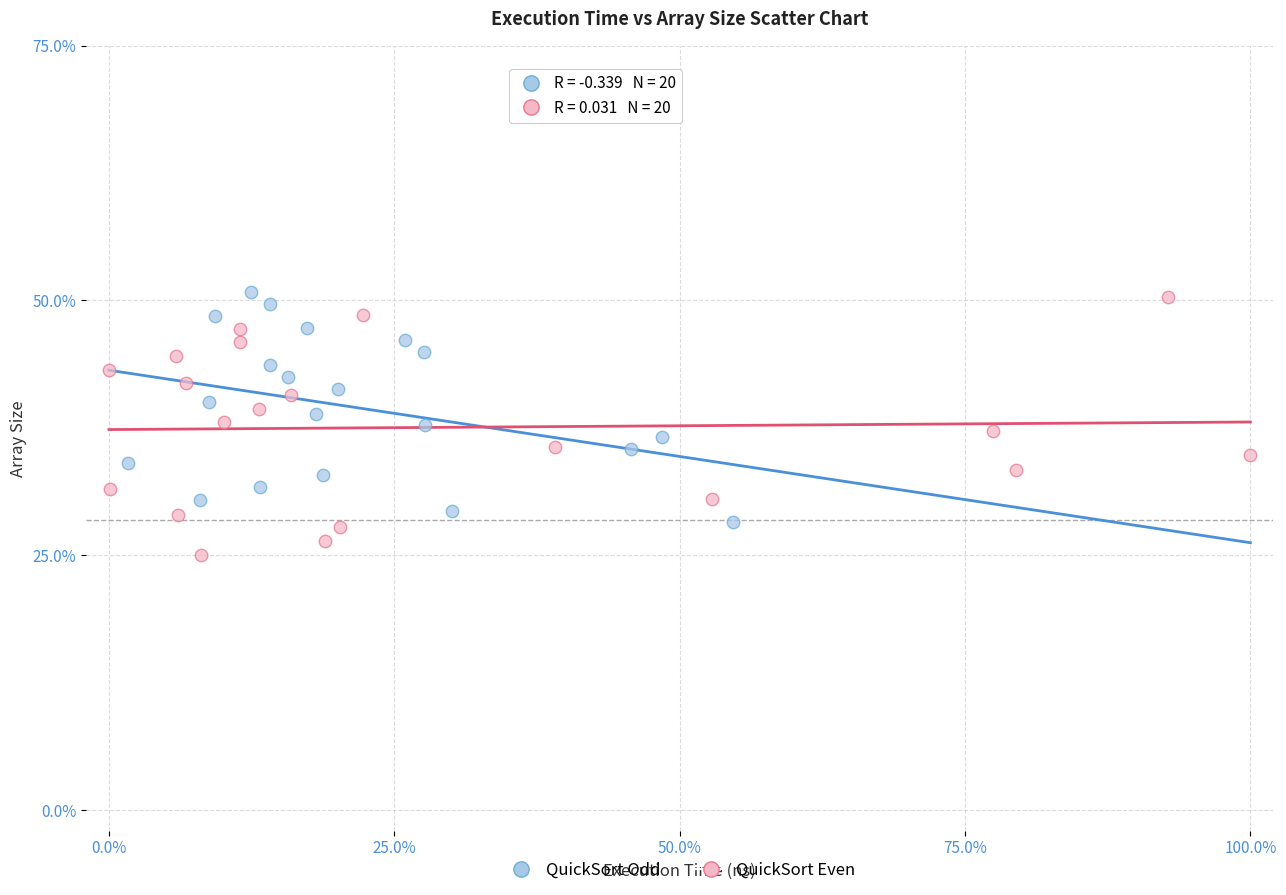

Which series reaches the minimum Y coordinate?

QuickSort Even